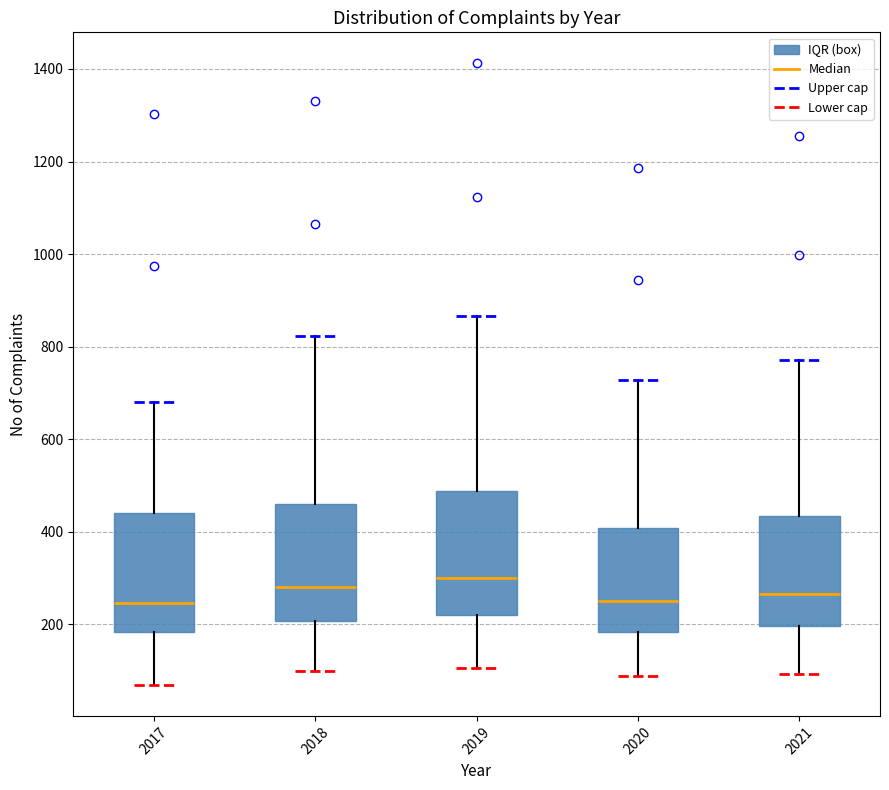

Reading left to right, read every box against the y-axis: the position of its median line, the range the box covers, and the ends of its whiskers. The values are not printed on the chart, so give them approximately, as read against the axis.

2017: median 240, box 180 to 440, whiskers 60 to 680
2018: median 280, box 200 to 460, whiskers 100 to 820
2019: median 300, box 220 to 480, whiskers 100 to 860
2020: median 260, box 180 to 400, whiskers 80 to 720
2021: median 260, box 200 to 440, whiskers 100 to 780